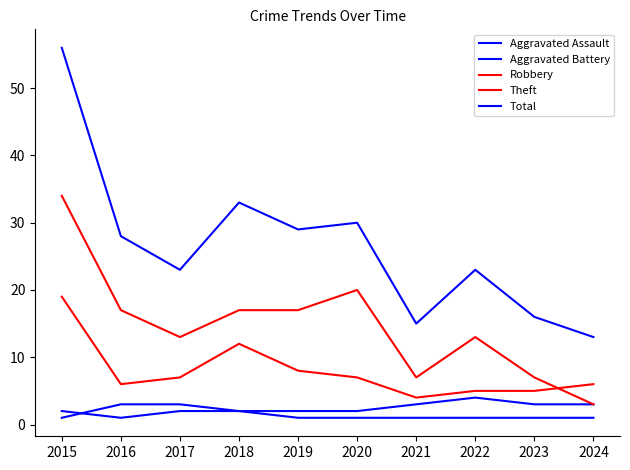

Is this an area chart (filled region under the line)?

No